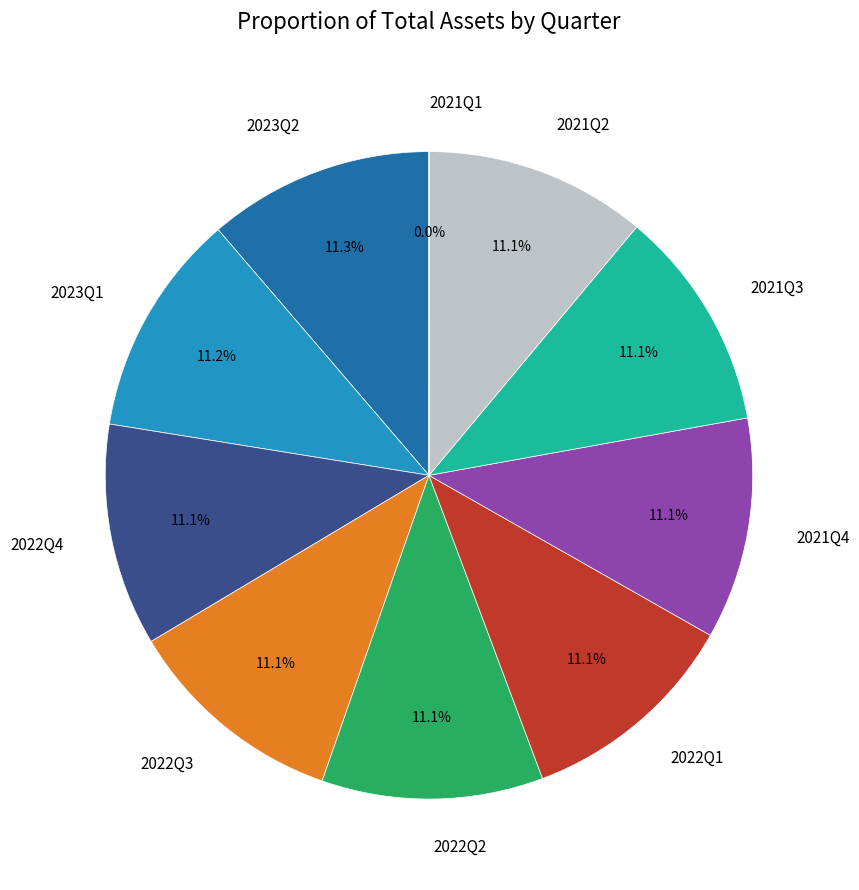

Combined, do 2021Q3 and 2023Q1 account for over 50%?

No